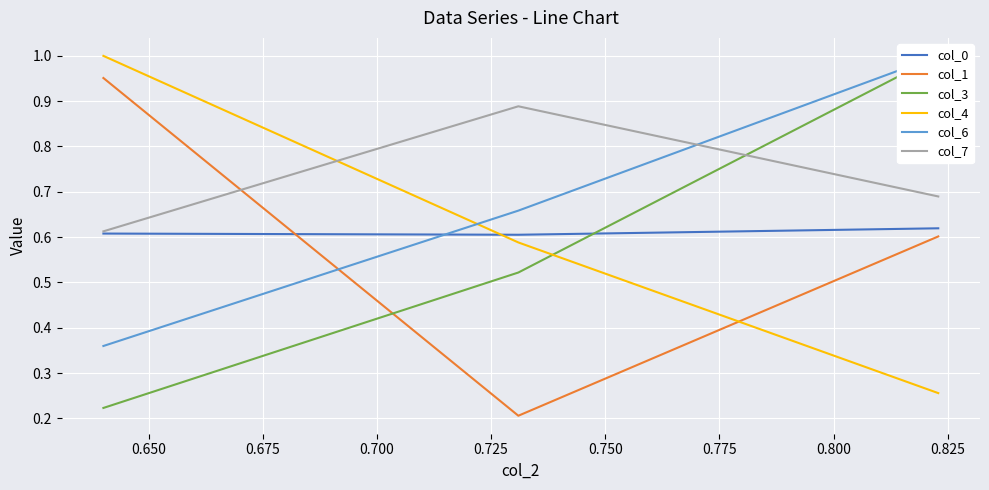

What is the total value across all series at 0.650?

3.5